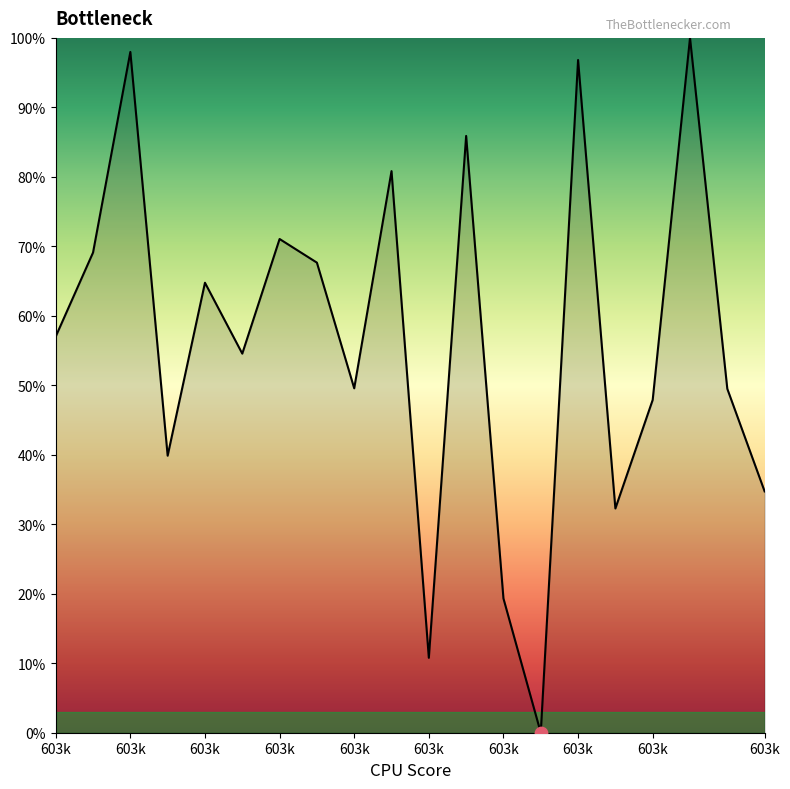

What is the difference between the maximum and minimum values?

100.0